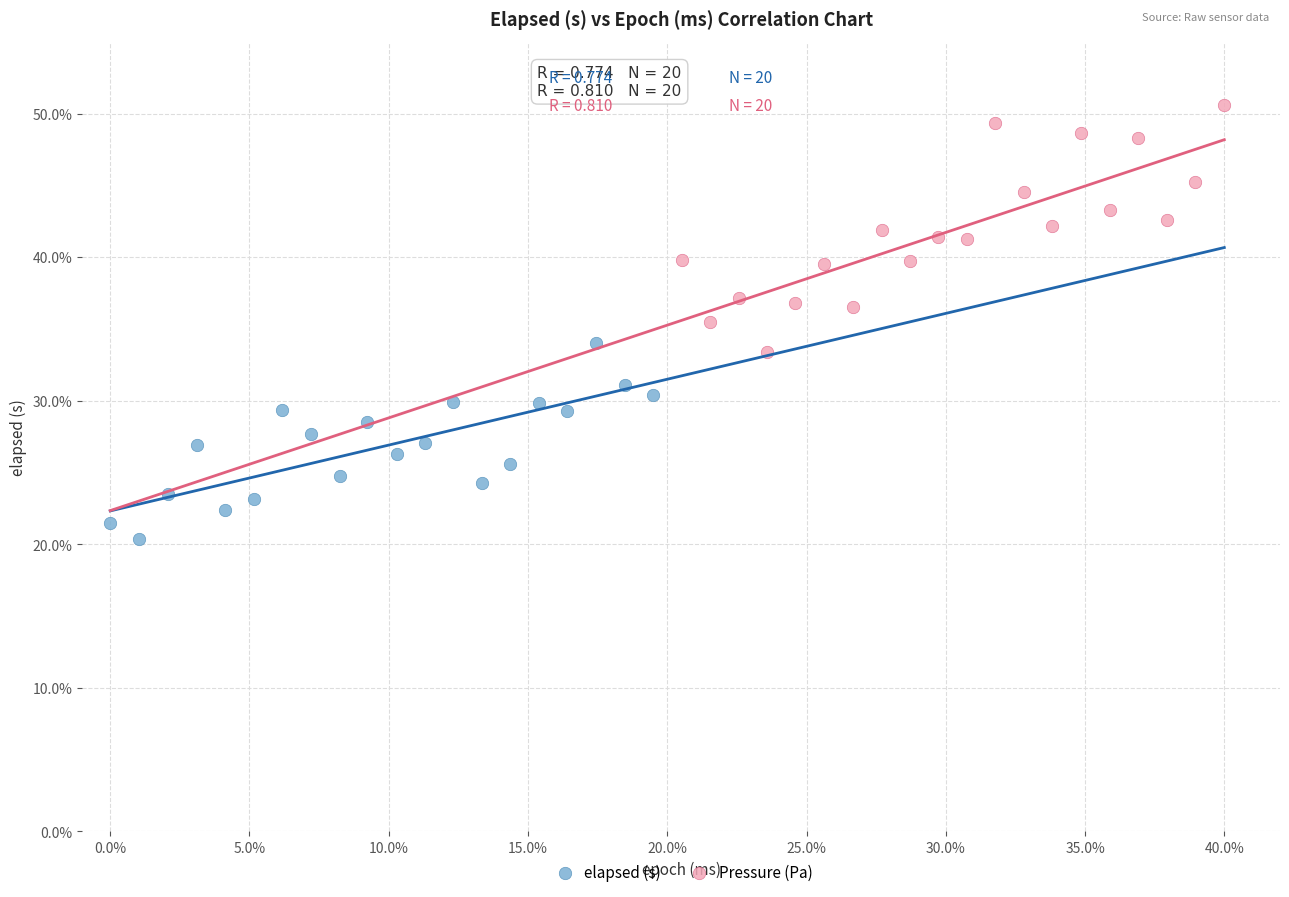

Which series has the widest spread of Y values?

Pressure (Pa)